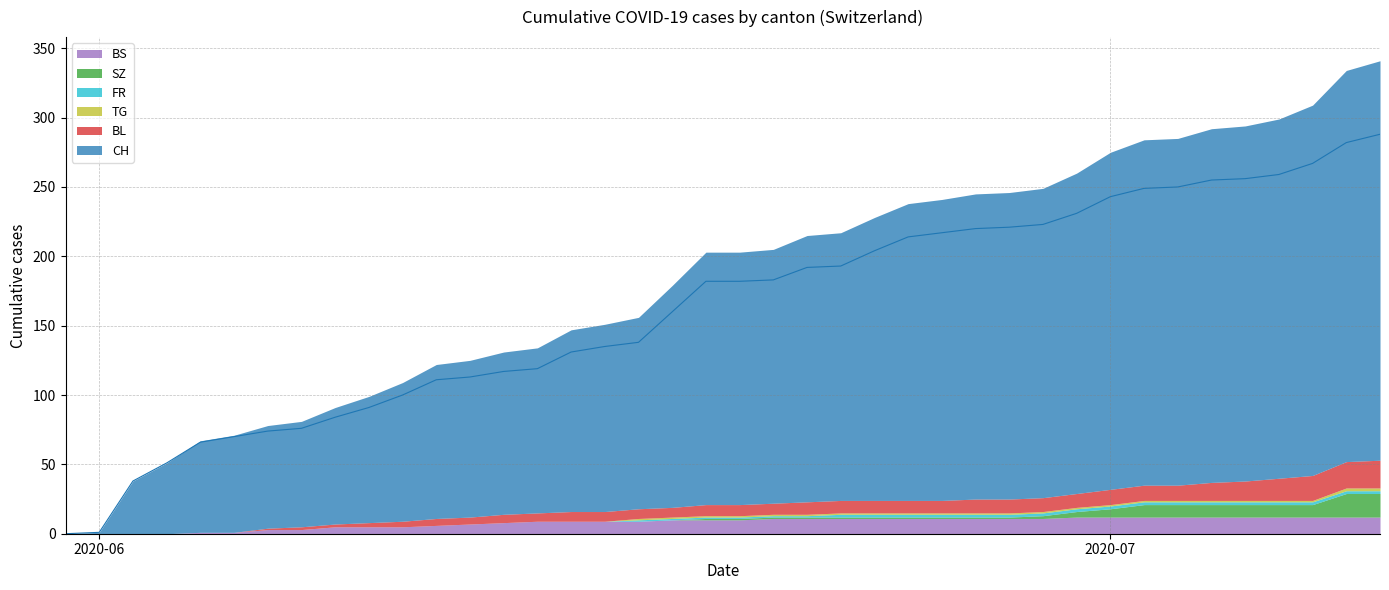

True or false: BL and SZ cross at least once.

False